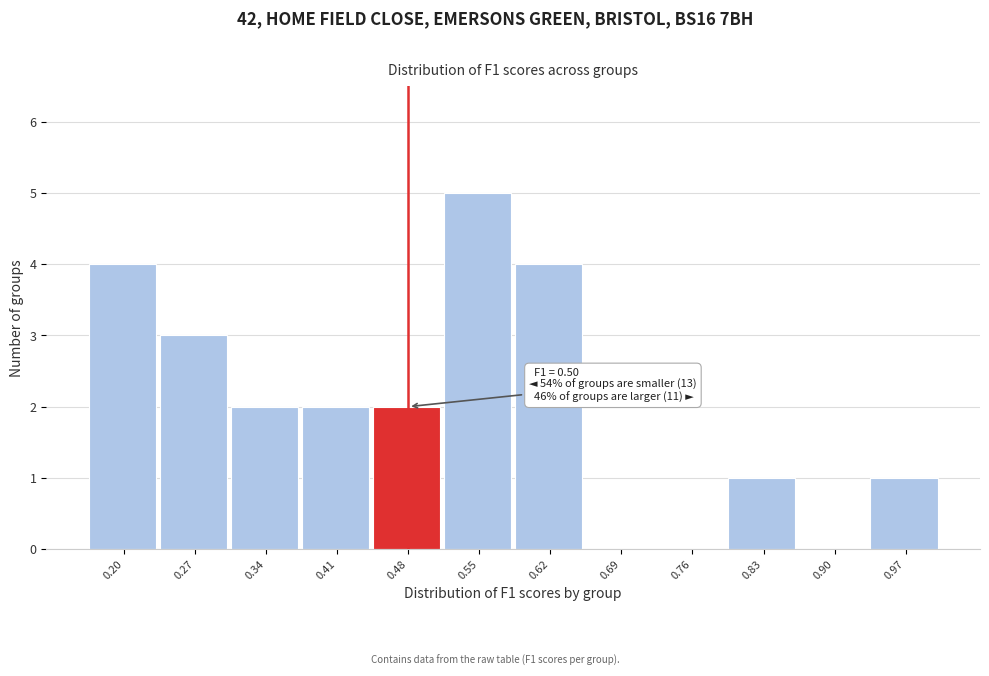

Over which range of the x-axis is the bar tallest?

0.51 to 0.58